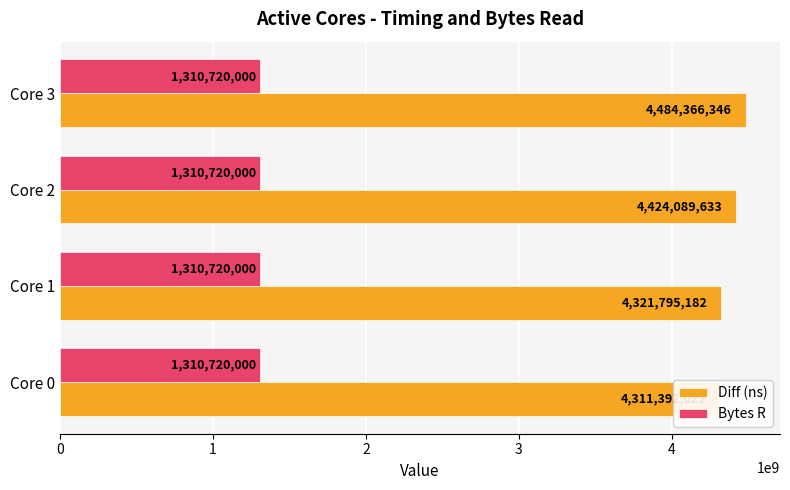

What are all the series names shown in the legend?

Diff (ns), Bytes R